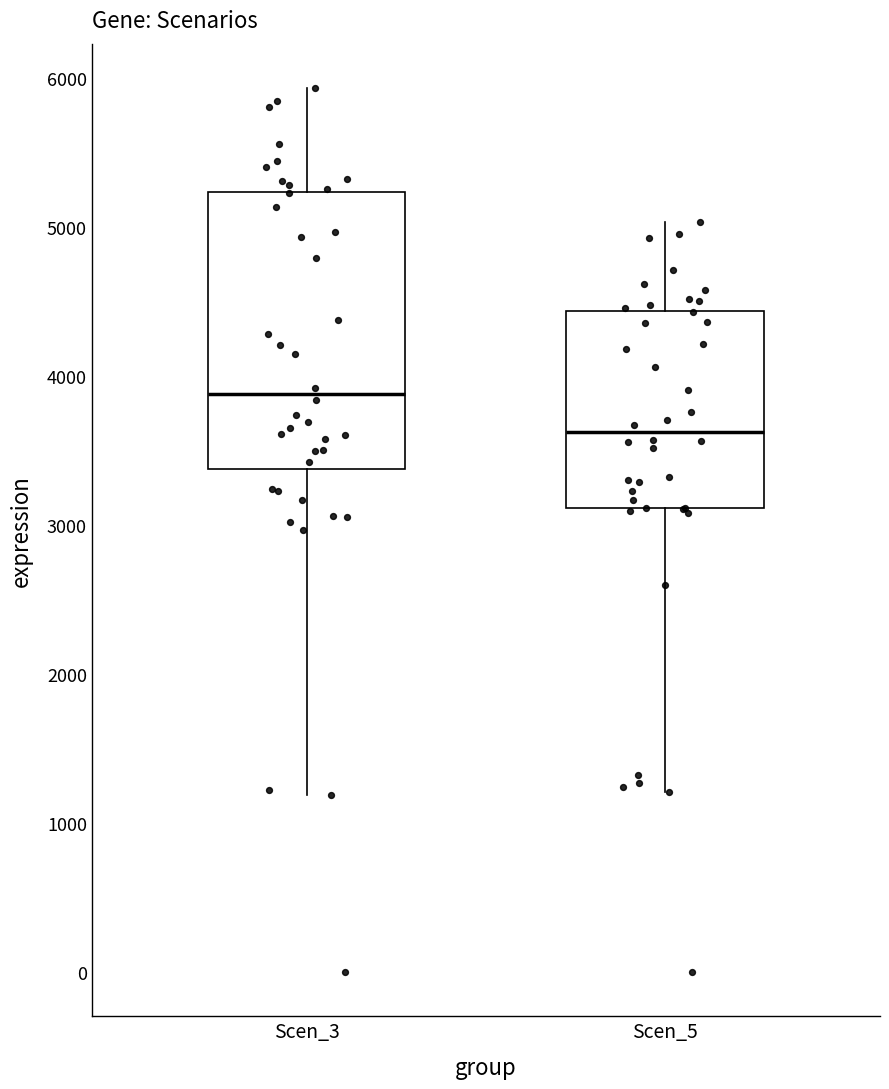

Reading left to right, transcribe this box plot: for each box, give where its median line is, the range the box spans, and where its two whiskers end, as read against the y-axis. The values are not printed on the chart, so give them approximately, as read against the axis.

Scen_3: median 3900, box 3400 to 5200, whiskers 1200 to 5900
Scen_5: median 3600, box 3100 to 4400, whiskers 1200 to 5000